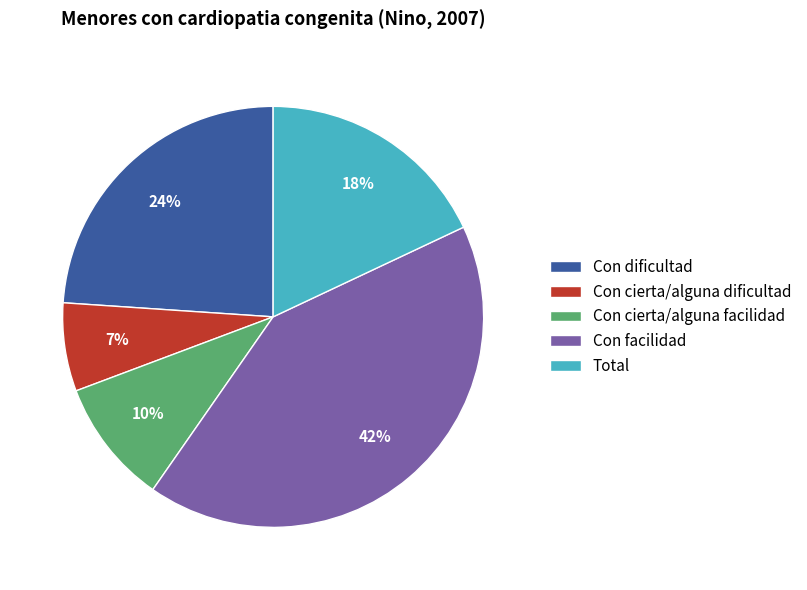

Does any single category account for the majority?

No